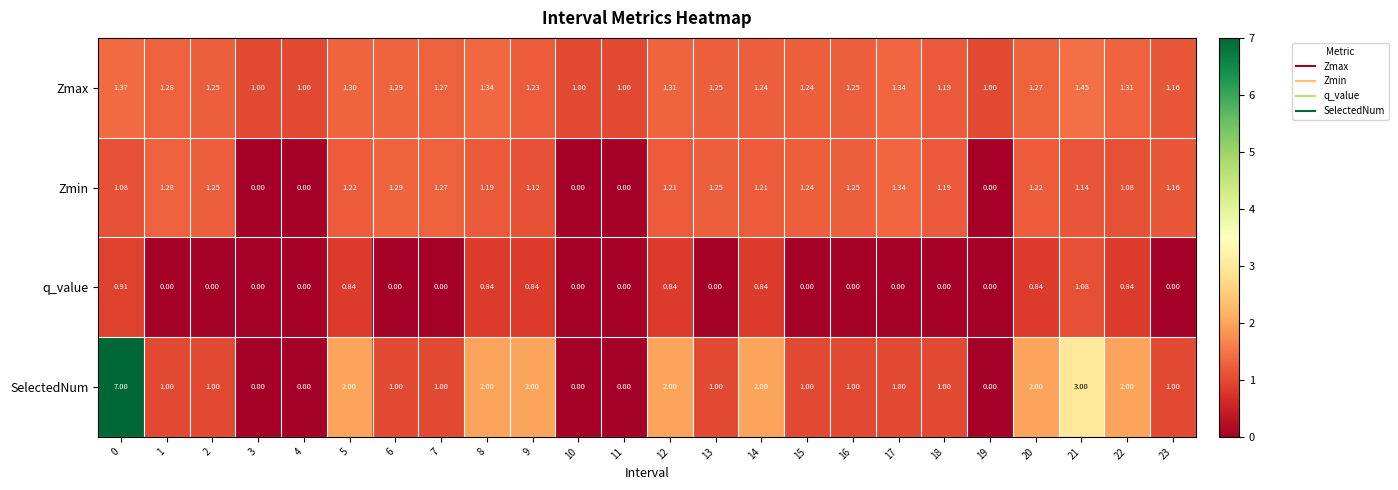

List the series in order of their peak value, highest first.

SelectedNum, Zmax, Zmin, q_value